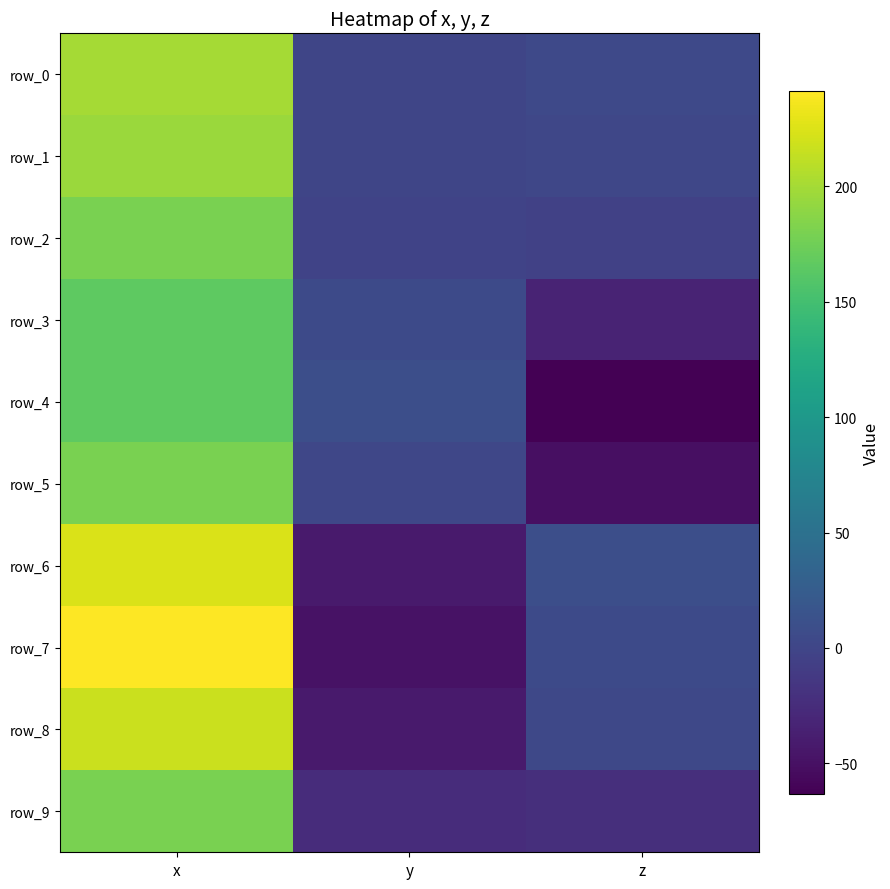

Between x and z, which is larger?

x